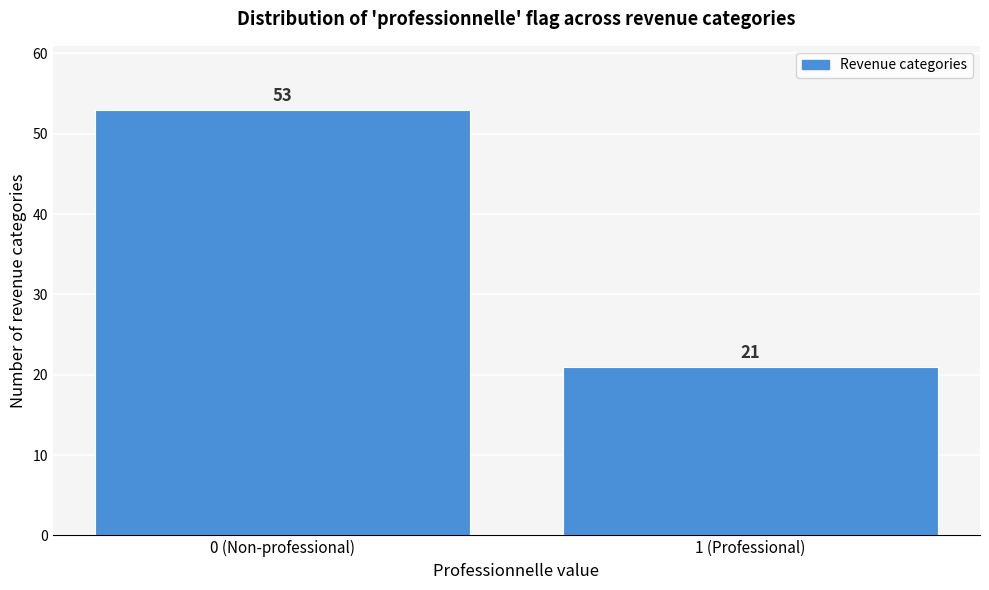

Reading left to right, list all the values displayed in this chart.

53	21